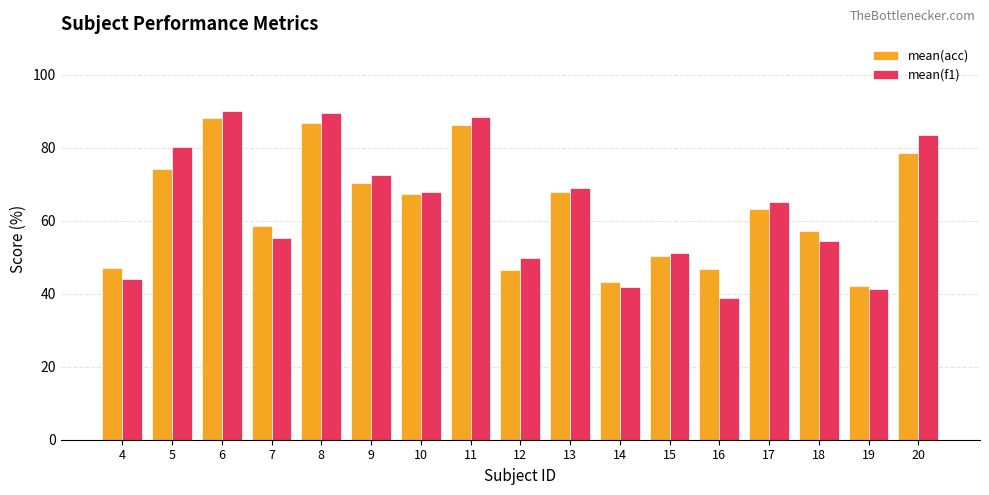

The value of mean(acc) at 5 is 39.6. True or false?

False